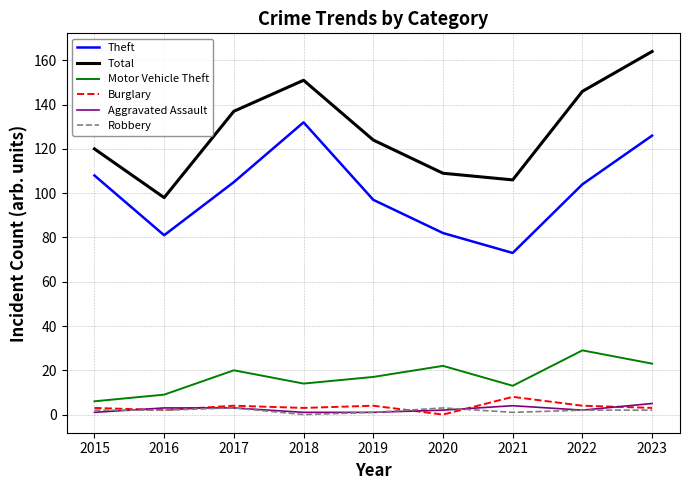

What is the average value of the Total series?

128